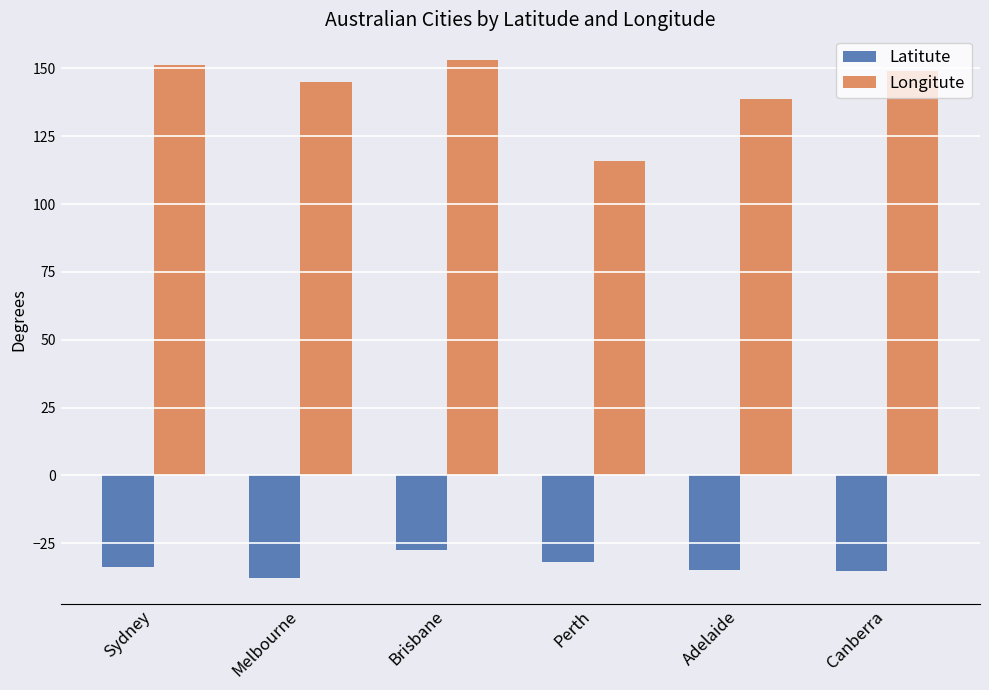

At which label does Longitute first exceed 149?

Sydney